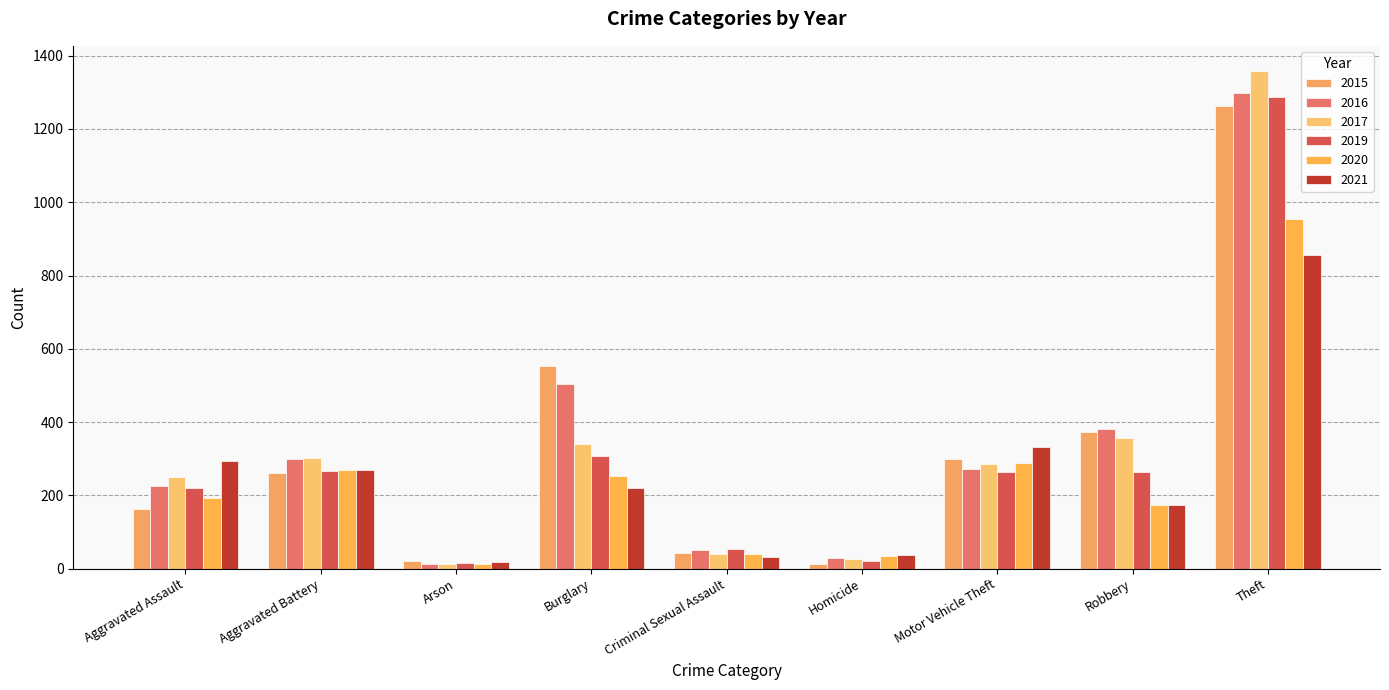

What is the sum of all 2019 values?

2701